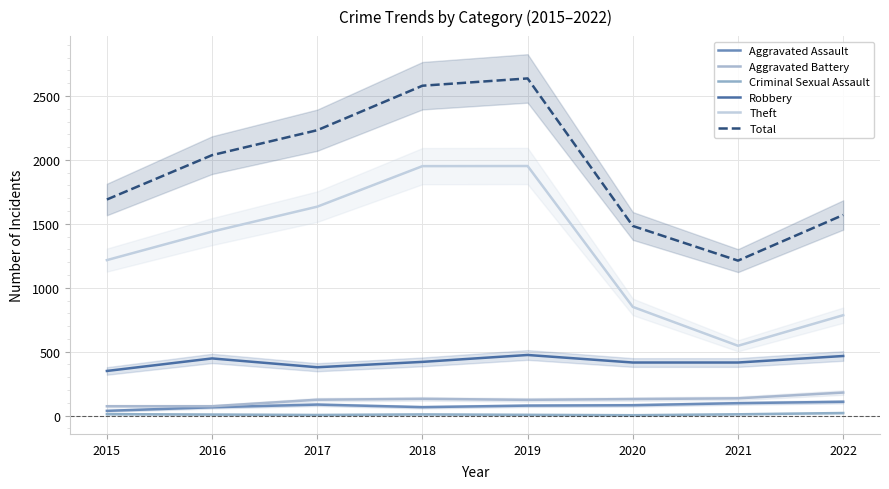

At which category does Theft reach its first local valley?

2021